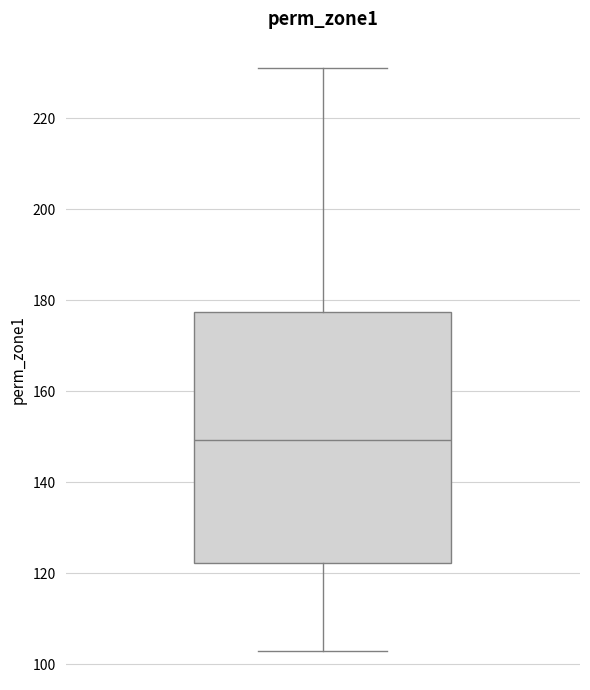

Read this box plot against the y-axis: the position of the median line, the range covered by the box, and the ends of both whiskers. The values are not printed on the chart, so give them approximately, as read against the axis.

median 150, box 122 to 178, whiskers 102 to 232